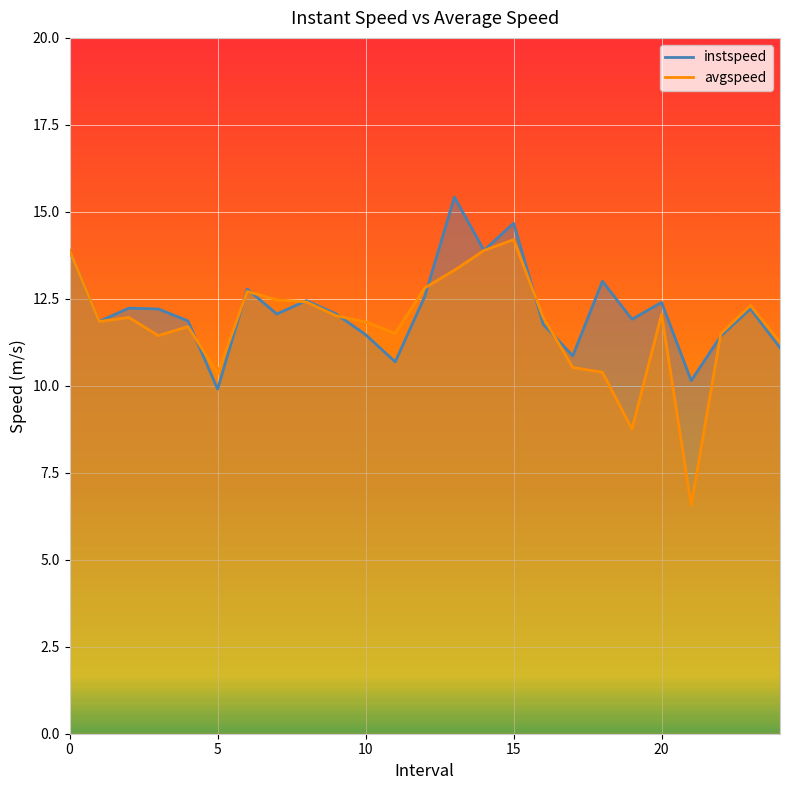

How many lines are shown in the chart?

2